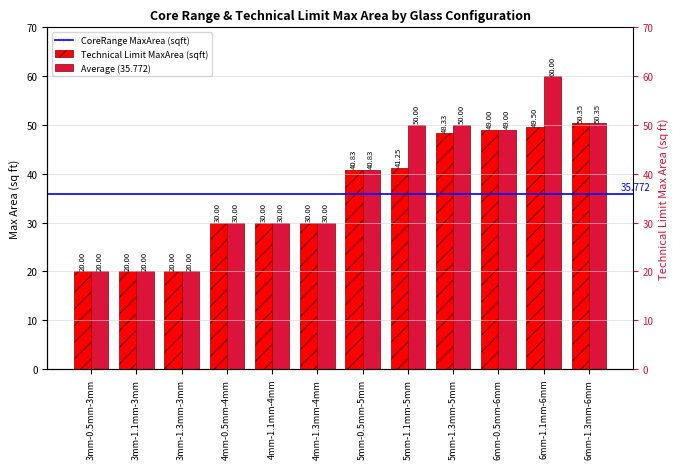

How many values in the Technical_limit_MaxArea_squarefeet series are below 40?

6